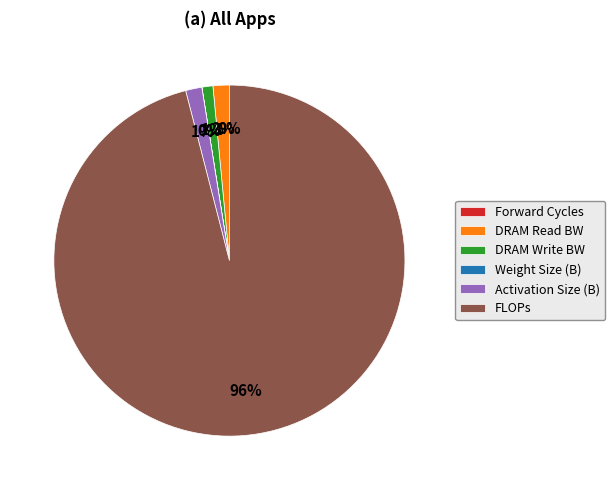

What is the largest slice in the pie chart?

FLOPs